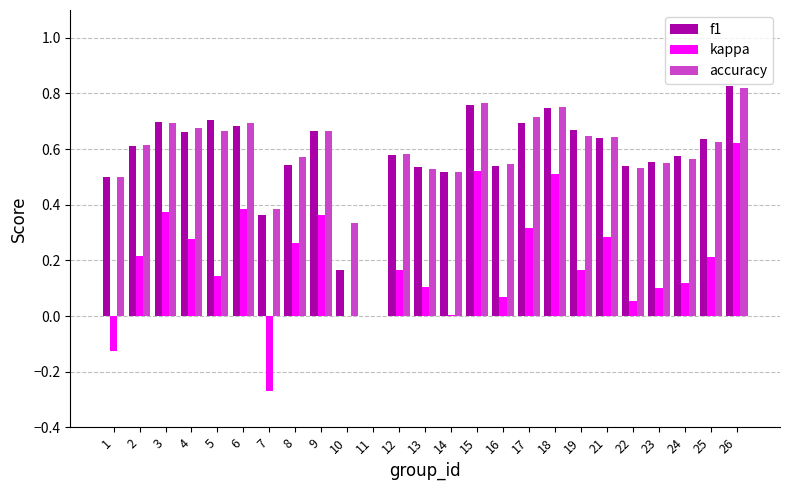

Which label corresponds to the largest value in the chart?

26